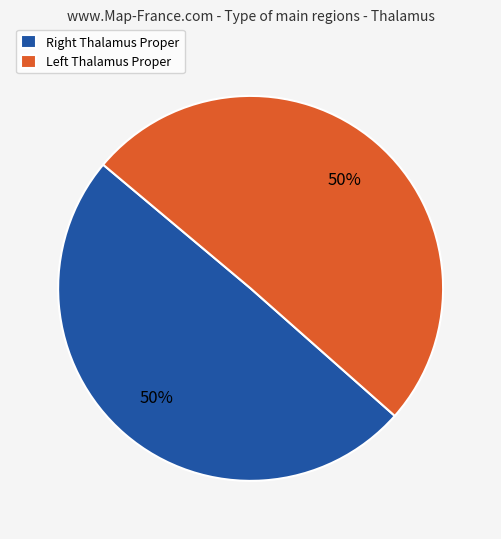

Count the number of slices in the pie.

2